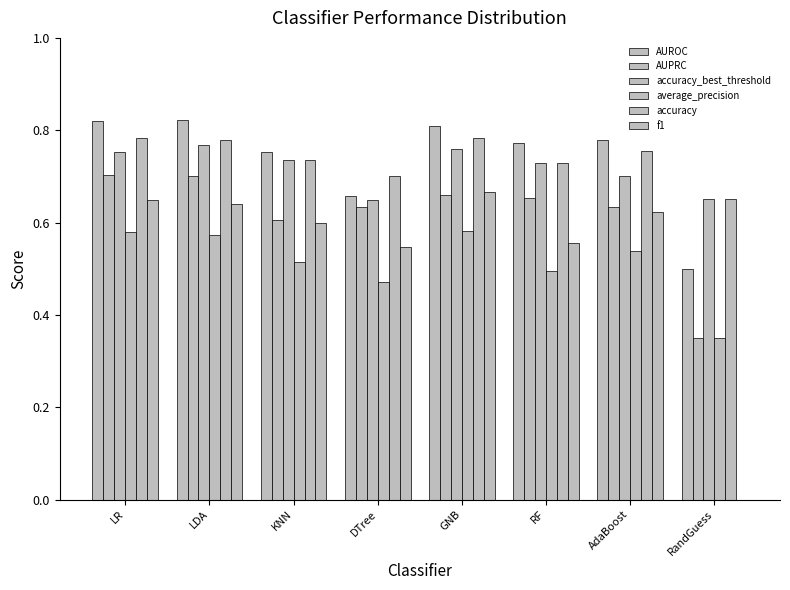

Does the chart contain stacked bars?

No